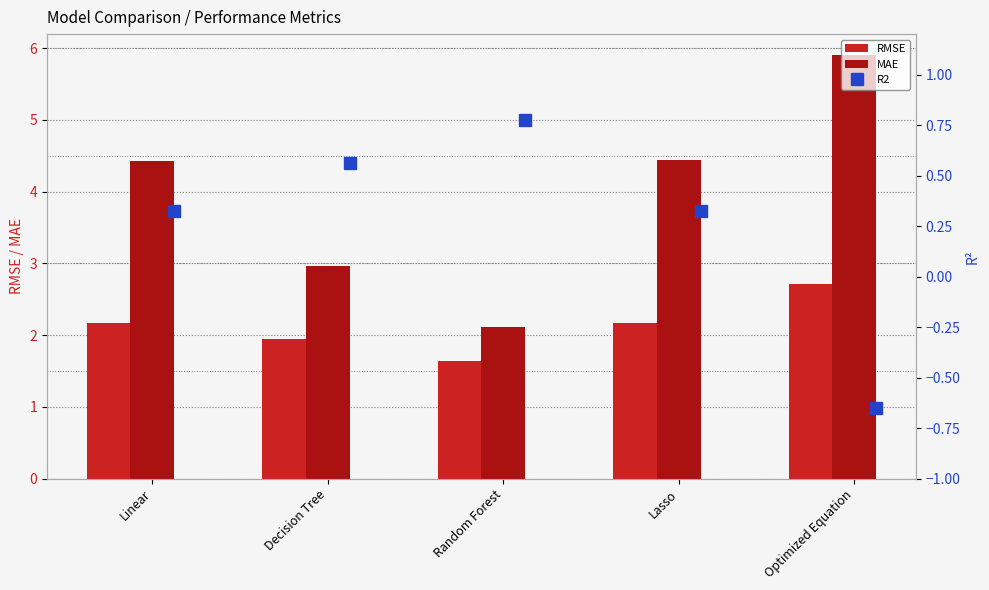

True or false: RMSE has a value of 0.5 at Decision Tree.

False